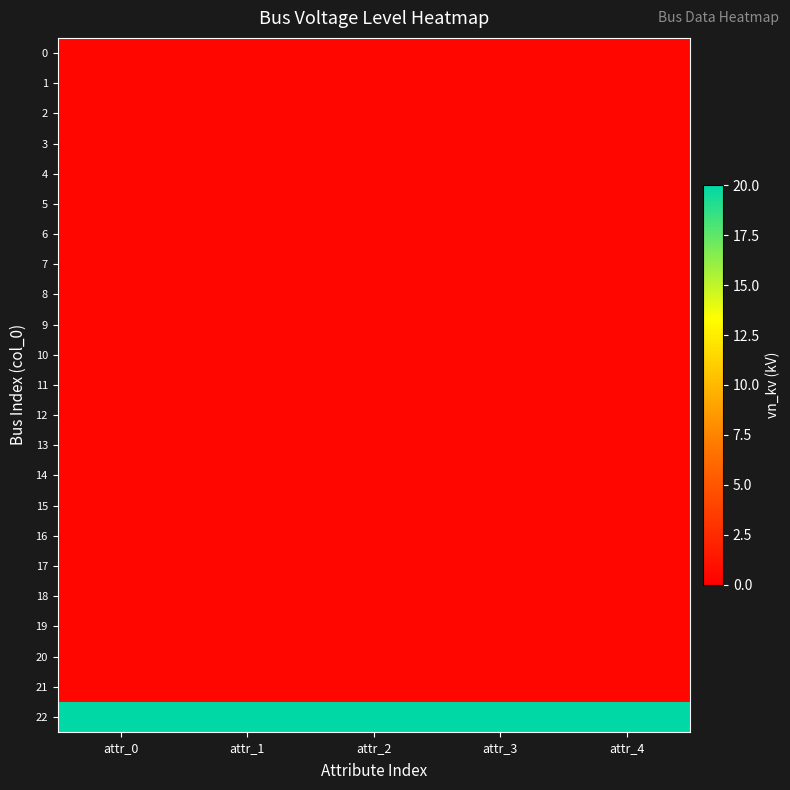

Between attr_0 and attr_1, which is larger?

attr_0